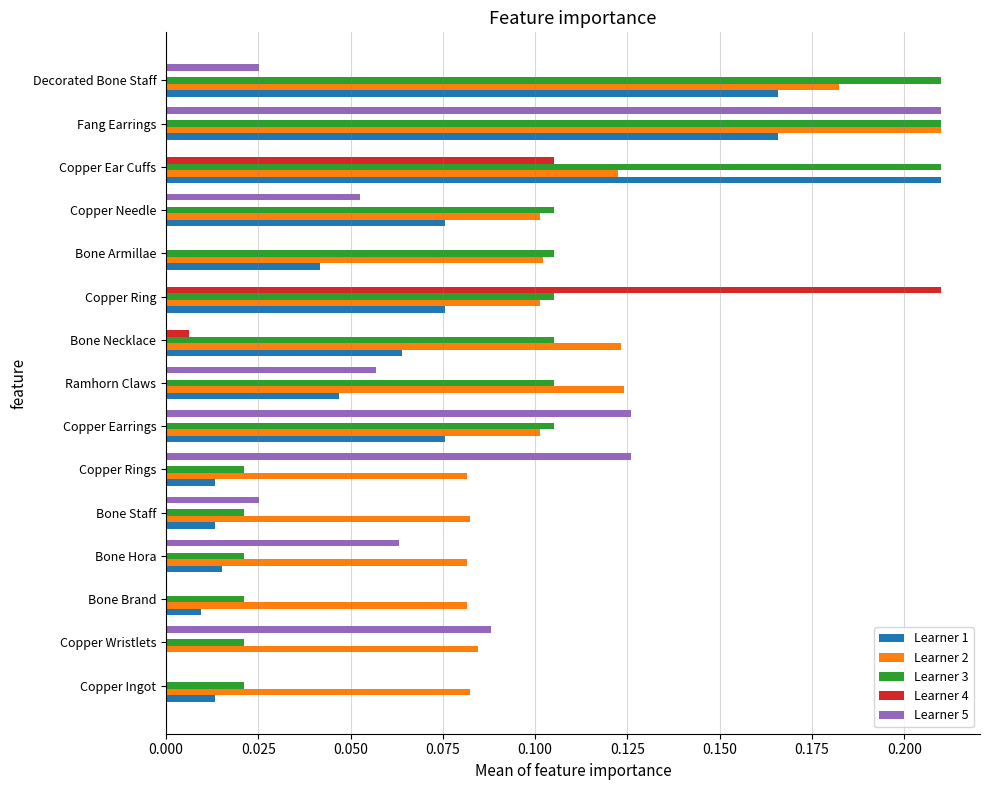

At which category is the sum across all series the highest?

Fang Earrings